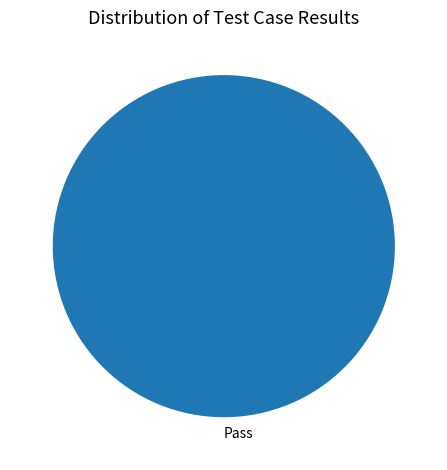

Count the number of slices in the pie.

1